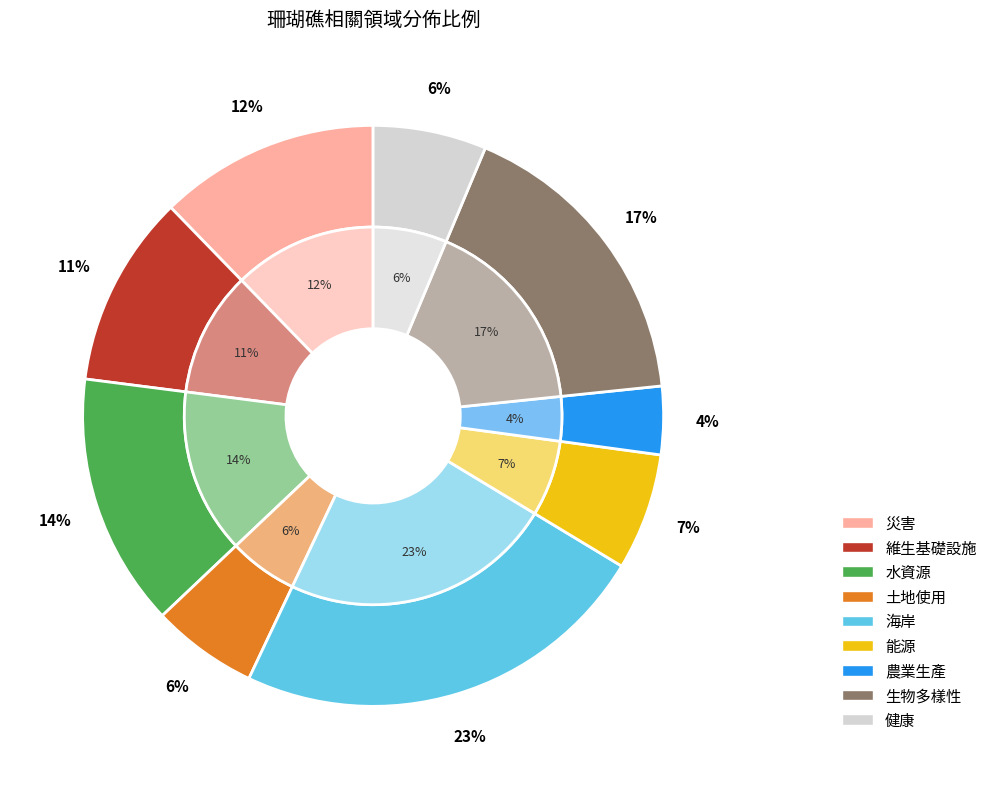

Is it true that 健康 is 21% of the pie?

False